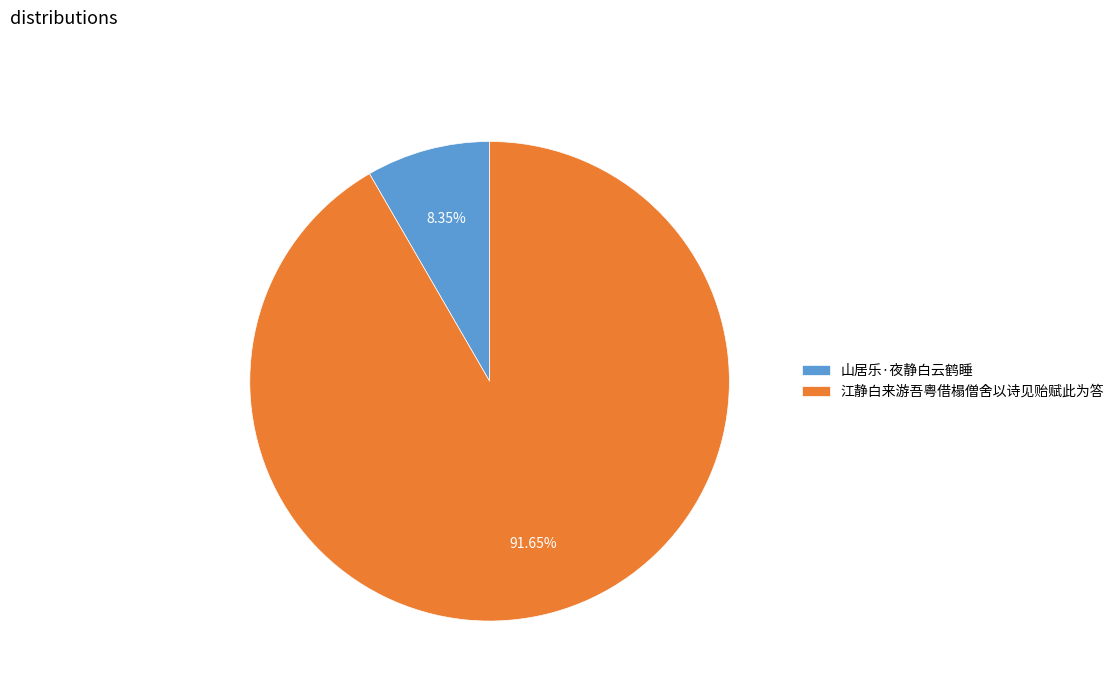

Which slice represents more than half of the pie?

江静白来游吾粤借榻僧舍以诗见贻赋此为答